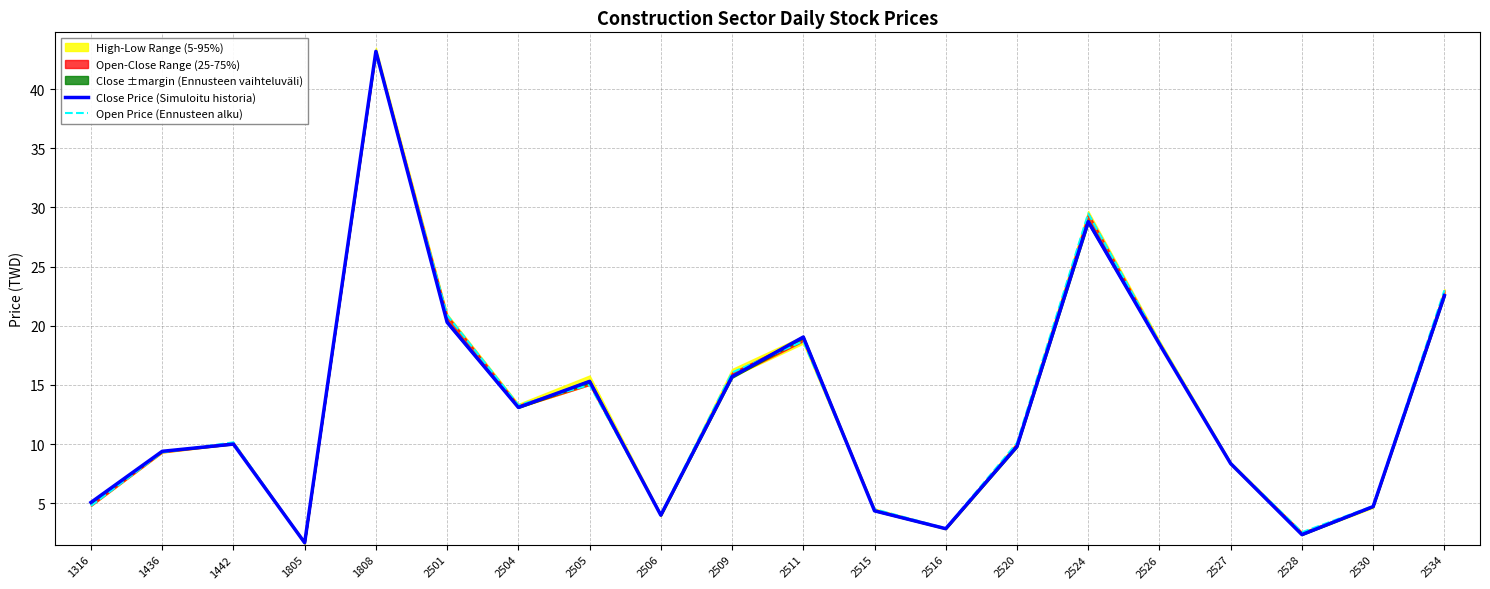

In Close Price (Simuloitu historia), how many points are lower than both neighbors (excluding endpoints)?

5